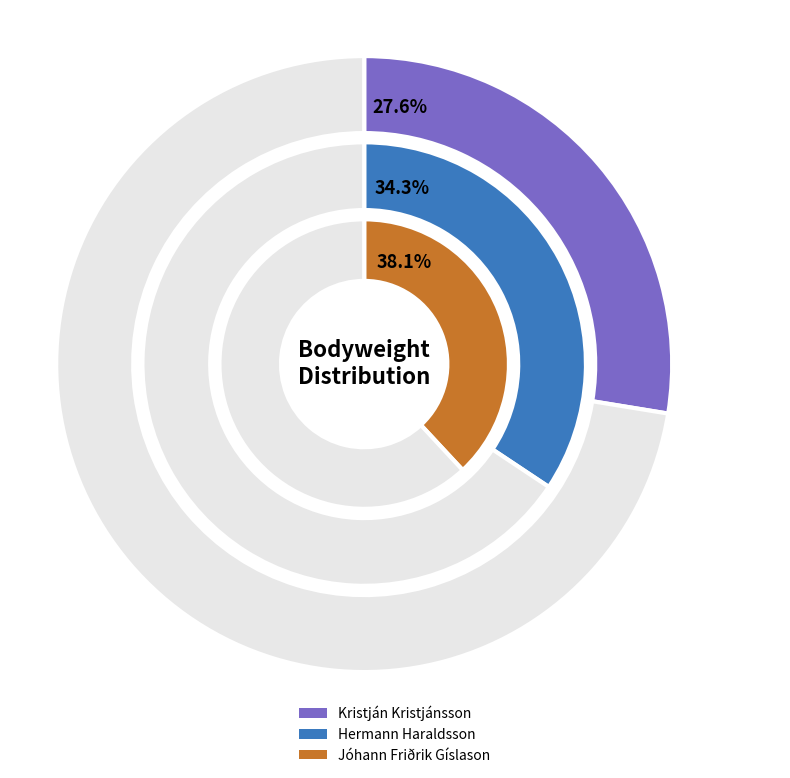

What is the smallest slice in the pie chart?

Kristján Kristjánsson